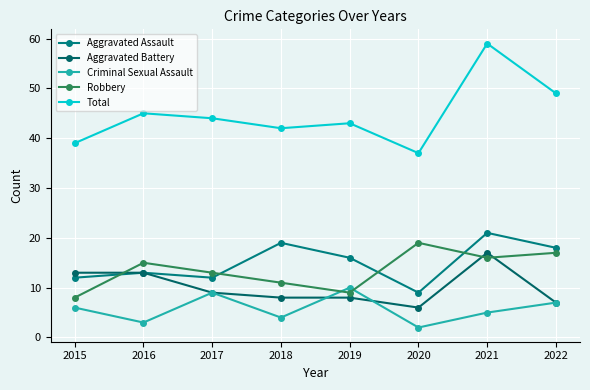

The value of Aggravated Battery at 2015 is 3. True or false?

False